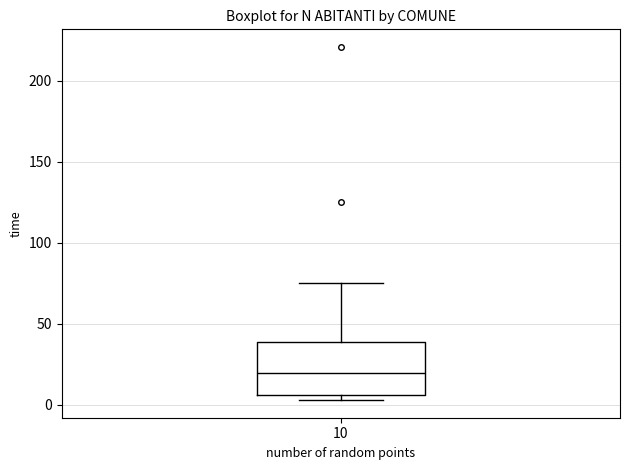

Where does the median line of the box at x = 10 sit on the y-axis? The values are not printed on the chart, so give them approximately, as read against the axis.

20